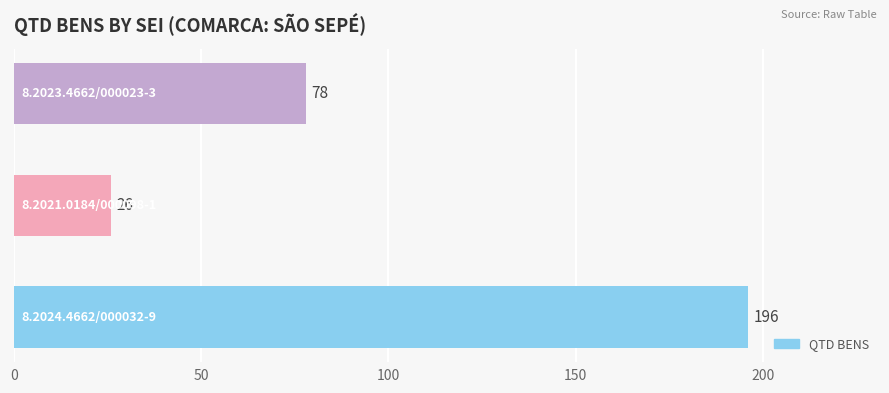

Count the values in the range 26 to 196.

3